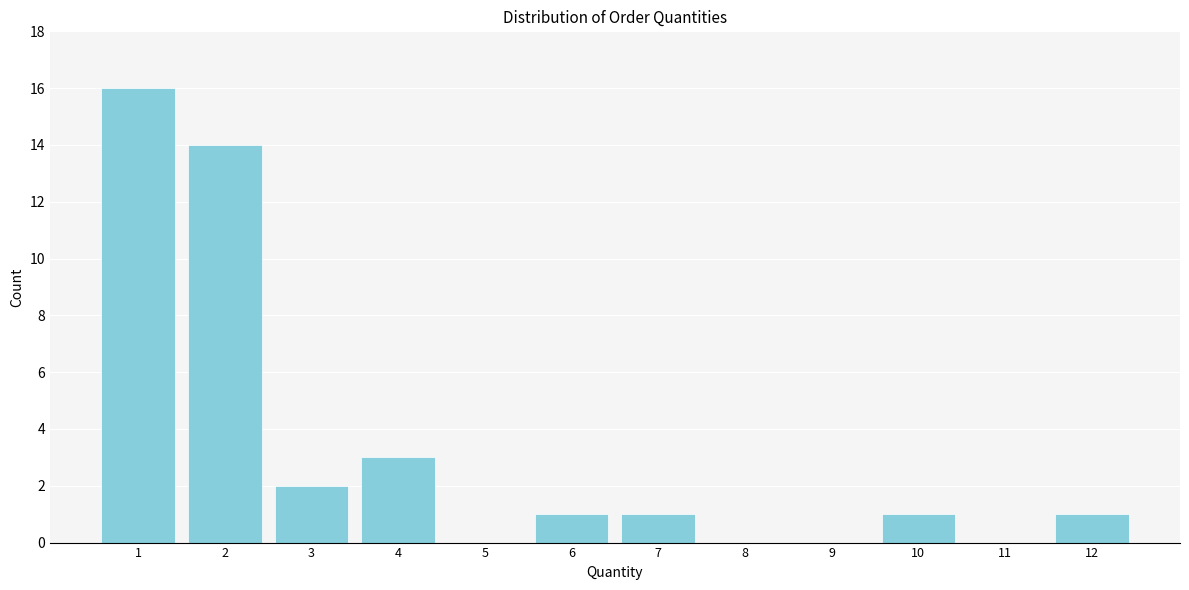

Reading left to right, extract all data points from this chart.

1=16	2=14	3=2	4=3	5=0	6=1	7=1	8=0	9=0	10=1	11=0	12=1